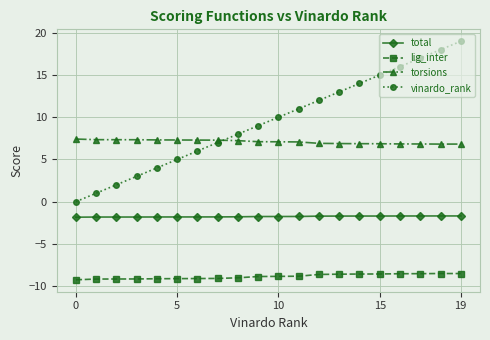

Which series has the largest range (max minus min)?

vinardo_rank